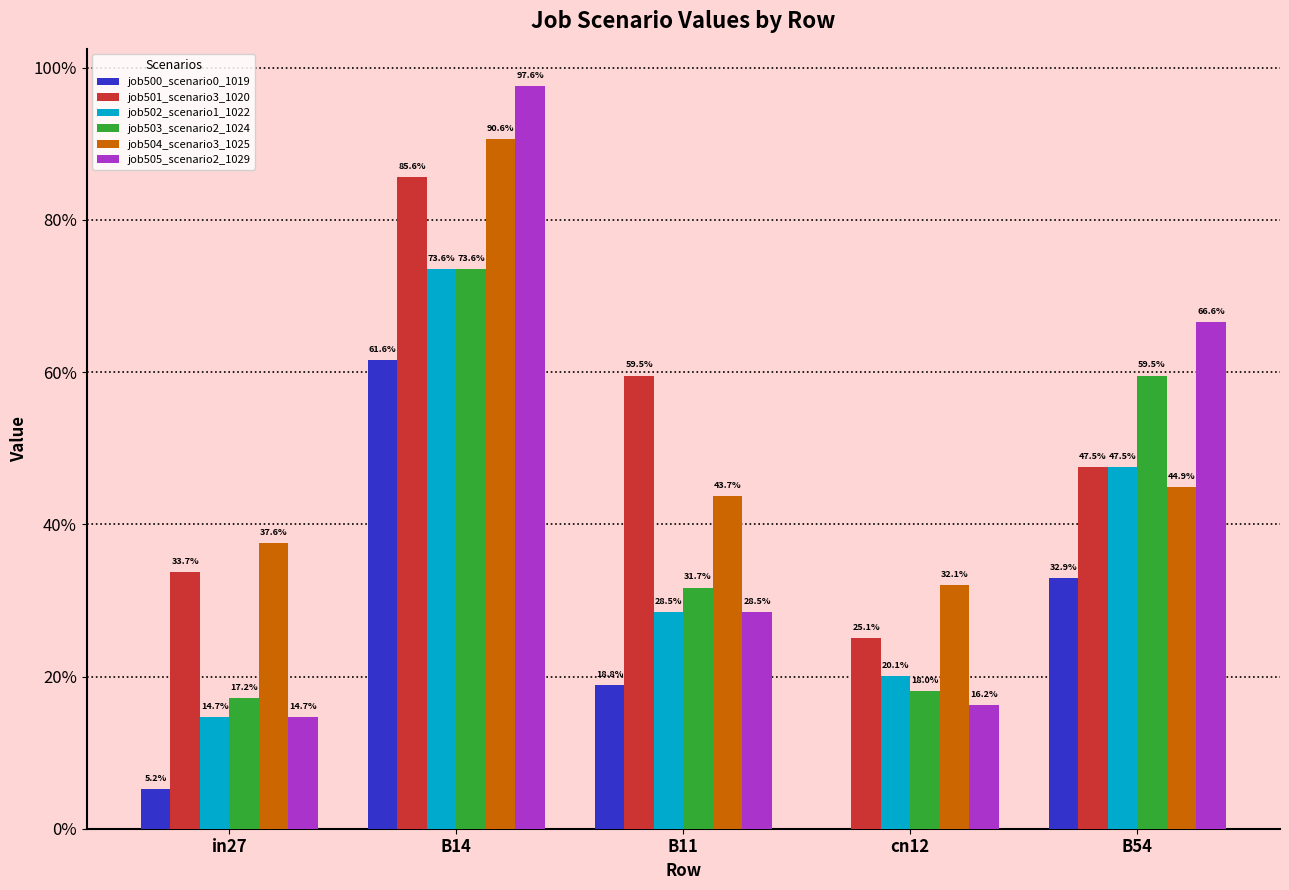

What is the label of the 5th bar from the left?

B54